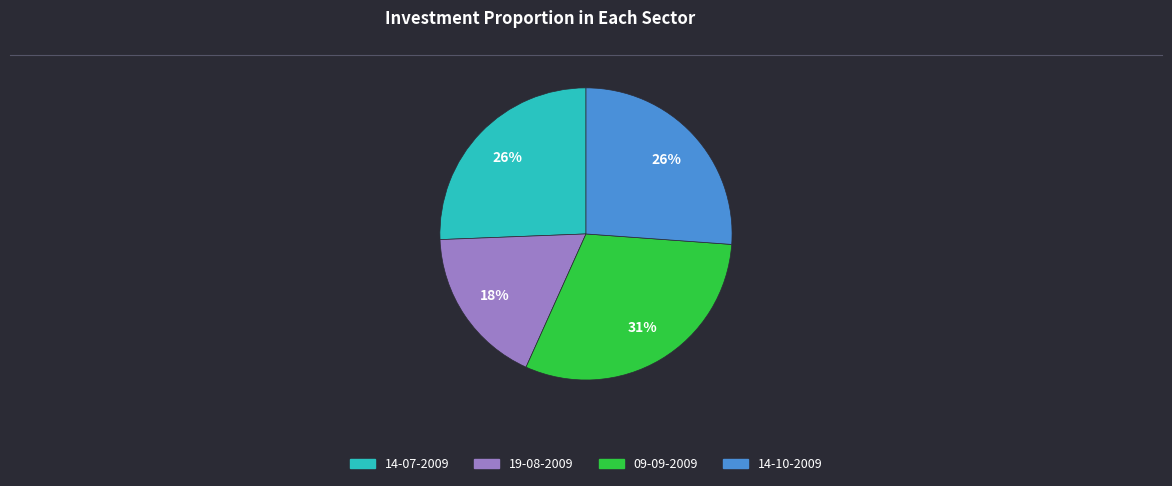

Is 09-09-2009 the majority of the pie?

No